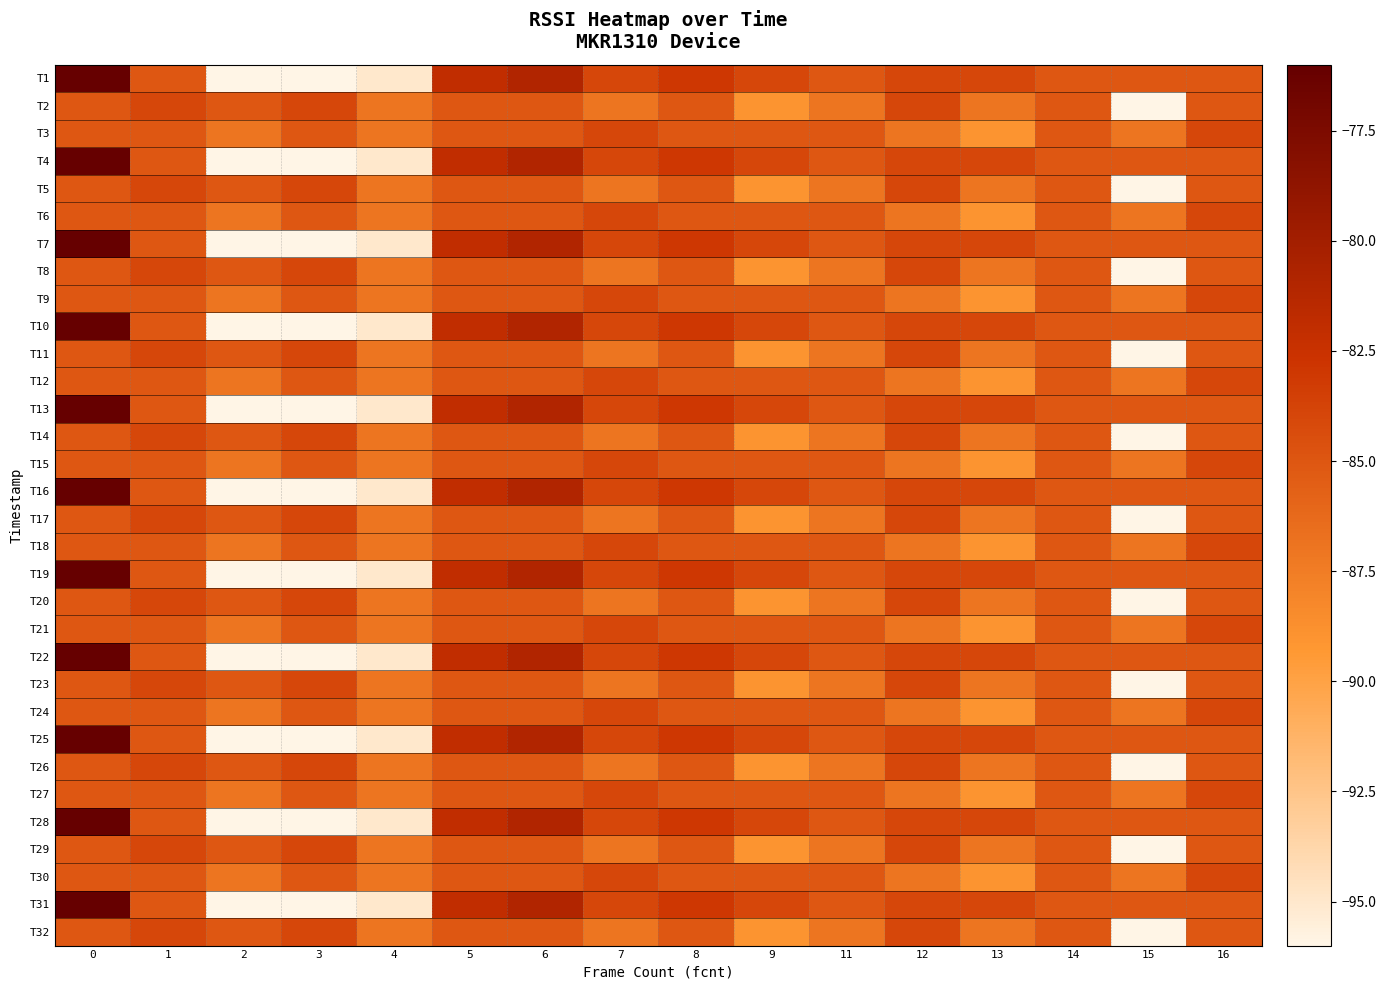

Reading left to right, what are all the values shown in this chart?

T1: 0=-76	1=-85	2=-96	3=-96	4=-95	5=-82	6=-81	7=-84	8=-83	9=-84	11=-85	12=-84	13=-84	14=-85	15=-85	16=-85
T2: 0=-85	1=-84	2=-85	3=-84	4=-87	5=-85	6=-85	7=-87	8=-85	9=-89	11=-87	12=-84	13=-87	14=-85	15=-96	16=-85
T3: 0=-85	1=-85	2=-87	3=-85	4=-87	5=-85	6=-85	7=-84	8=-85	9=-85	11=-85	12=-87	13=-89	14=-85	15=-87	16=-84
T4: 0=-76	1=-85	2=-96	3=-96	4=-95	5=-82	6=-81	7=-84	8=-83	9=-84	11=-85	12=-84	13=-84	14=-85	15=-85	16=-85
T5: 0=-85	1=-84	2=-85	3=-84	4=-87	5=-85	6=-85	7=-87	8=-85	9=-89	11=-87	12=-84	13=-87	14=-85	15=-96	16=-85
T6: 0=-85	1=-85	2=-87	3=-85	4=-87	5=-85	6=-85	7=-84	8=-85	9=-85	11=-85	12=-87	13=-89	14=-85	15=-87	16=-84
T7: 0=-76	1=-85	2=-96	3=-96	4=-95	5=-82	6=-81	7=-84	8=-83	9=-84	11=-85	12=-84	13=-84	14=-85	15=-85	16=-85
T8: 0=-85	1=-84	2=-85	3=-84	4=-87	5=-85	6=-85	7=-87	8=-85	9=-89	11=-87	12=-84	13=-87	14=-85	15=-96	16=-85
T9: 0=-85	1=-85	2=-87	3=-85	4=-87	5=-85	6=-85	7=-84	8=-85	9=-85	11=-85	12=-87	13=-89	14=-85	15=-87	16=-84
T10: 0=-76	1=-85	2=-96	3=-96	4=-95	5=-82	6=-81	7=-84	8=-83	9=-84	11=-85	12=-84	13=-84	14=-85	15=-85	16=-85
T11: 0=-85	1=-84	2=-85	3=-84	4=-87	5=-85	6=-85	7=-87	8=-85	9=-89	11=-87	12=-84	13=-87	14=-85	15=-96	16=-85
T12: 0=-85	1=-85	2=-87	3=-85	4=-87	5=-85	6=-85	7=-84	8=-85	9=-85	11=-85	12=-87	13=-89	14=-85	15=-87	16=-84
T13: 0=-76	1=-85	2=-96	3=-96	4=-95	5=-82	6=-81	7=-84	8=-83	9=-84	11=-85	12=-84	13=-84	14=-85	15=-85	16=-85
T14: 0=-85	1=-84	2=-85	3=-84	4=-87	5=-85	6=-85	7=-87	8=-85	9=-89	11=-87	12=-84	13=-87	14=-85	15=-96	16=-85
T15: 0=-85	1=-85	2=-87	3=-85	4=-87	5=-85	6=-85	7=-84	8=-85	9=-85	11=-85	12=-87	13=-89	14=-85	15=-87	16=-84
T16: 0=-76	1=-85	2=-96	3=-96	4=-95	5=-82	6=-81	7=-84	8=-83	9=-84	11=-85	12=-84	13=-84	14=-85	15=-85	16=-85
T17: 0=-85	1=-84	2=-85	3=-84	4=-87	5=-85	6=-85	7=-87	8=-85	9=-89	11=-87	12=-84	13=-87	14=-85	15=-96	16=-85
T18: 0=-85	1=-85	2=-87	3=-85	4=-87	5=-85	6=-85	7=-84	8=-85	9=-85	11=-85	12=-87	13=-89	14=-85	15=-87	16=-84
T19: 0=-76	1=-85	2=-96	3=-96	4=-95	5=-82	6=-81	7=-84	8=-83	9=-84	11=-85	12=-84	13=-84	14=-85	15=-85	16=-85
T20: 0=-85	1=-84	2=-85	3=-84	4=-87	5=-85	6=-85	7=-87	8=-85	9=-89	11=-87	12=-84	13=-87	14=-85	15=-96	16=-85
T21: 0=-85	1=-85	2=-87	3=-85	4=-87	5=-85	6=-85	7=-84	8=-85	9=-85	11=-85	12=-87	13=-89	14=-85	15=-87	16=-84
T22: 0=-76	1=-85	2=-96	3=-96	4=-95	5=-82	6=-81	7=-84	8=-83	9=-84	11=-85	12=-84	13=-84	14=-85	15=-85	16=-85
T23: 0=-85	1=-84	2=-85	3=-84	4=-87	5=-85	6=-85	7=-87	8=-85	9=-89	11=-87	12=-84	13=-87	14=-85	15=-96	16=-85
T24: 0=-85	1=-85	2=-87	3=-85	4=-87	5=-85	6=-85	7=-84	8=-85	9=-85	11=-85	12=-87	13=-89	14=-85	15=-87	16=-84
T25: 0=-76	1=-85	2=-96	3=-96	4=-95	5=-82	6=-81	7=-84	8=-83	9=-84	11=-85	12=-84	13=-84	14=-85	15=-85	16=-85
T26: 0=-85	1=-84	2=-85	3=-84	4=-87	5=-85	6=-85	7=-87	8=-85	9=-89	11=-87	12=-84	13=-87	14=-85	15=-96	16=-85
T27: 0=-85	1=-85	2=-87	3=-85	4=-87	5=-85	6=-85	7=-84	8=-85	9=-85	11=-85	12=-87	13=-89	14=-85	15=-87	16=-84
T28: 0=-76	1=-85	2=-96	3=-96	4=-95	5=-82	6=-81	7=-84	8=-83	9=-84	11=-85	12=-84	13=-84	14=-85	15=-85	16=-85
T29: 0=-85	1=-84	2=-85	3=-84	4=-87	5=-85	6=-85	7=-87	8=-85	9=-89	11=-87	12=-84	13=-87	14=-85	15=-96	16=-85
T30: 0=-85	1=-85	2=-87	3=-85	4=-87	5=-85	6=-85	7=-84	8=-85	9=-85	11=-85	12=-87	13=-89	14=-85	15=-87	16=-84
T31: 0=-76	1=-85	2=-96	3=-96	4=-95	5=-82	6=-81	7=-84	8=-83	9=-84	11=-85	12=-84	13=-84	14=-85	15=-85	16=-85
T32: 0=-85	1=-84	2=-85	3=-84	4=-87	5=-85	6=-85	7=-87	8=-85	9=-89	11=-87	12=-84	13=-87	14=-85	15=-96	16=-85